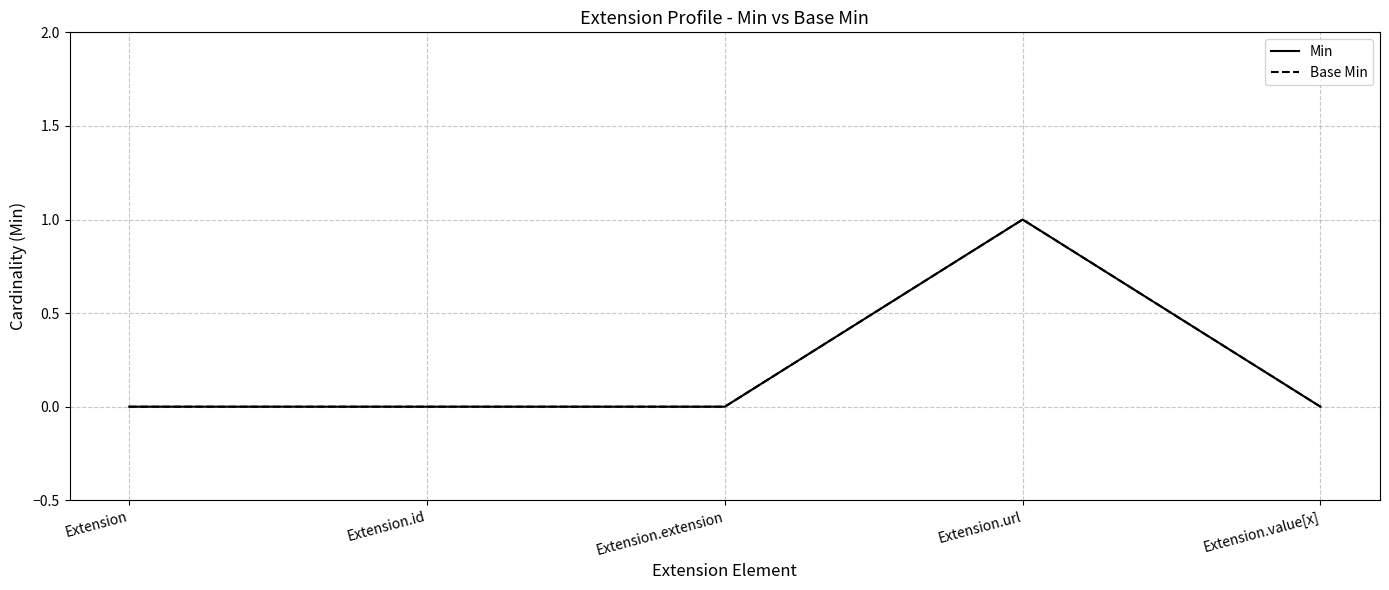

True or false: Base Min and Min intersect in this chart.

False